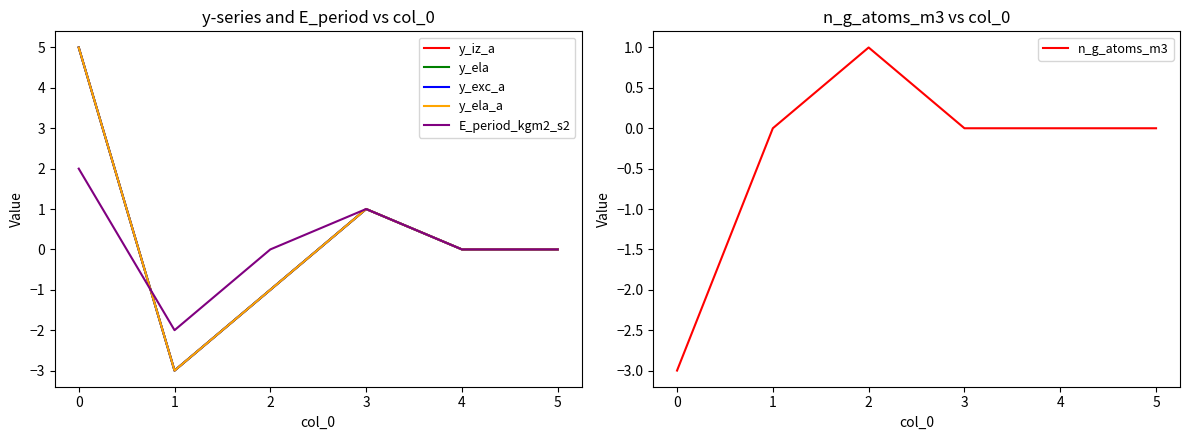

Is this an area chart (filled region under the line)?

No